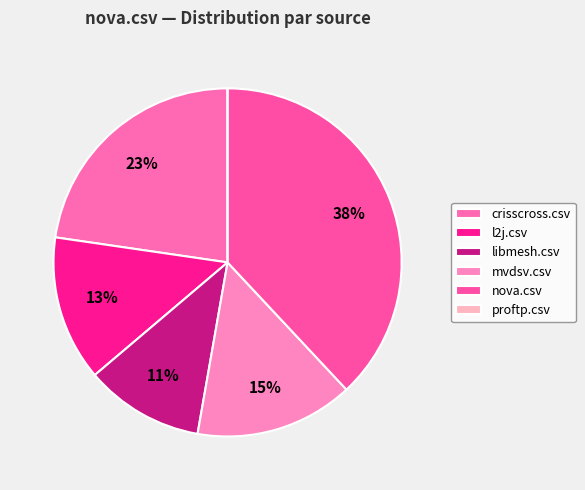

Which slice is the smallest?

proftp.csv